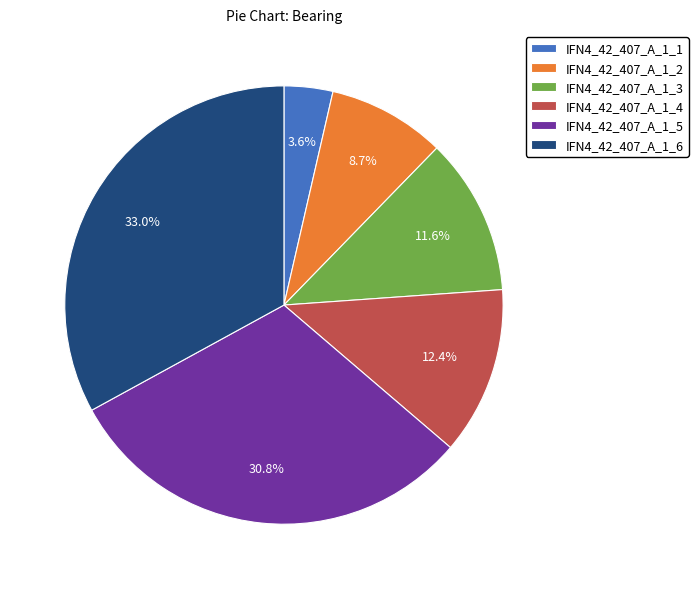

What portion of the pie excludes IFN4_42_407_A_1_6?

67.0%